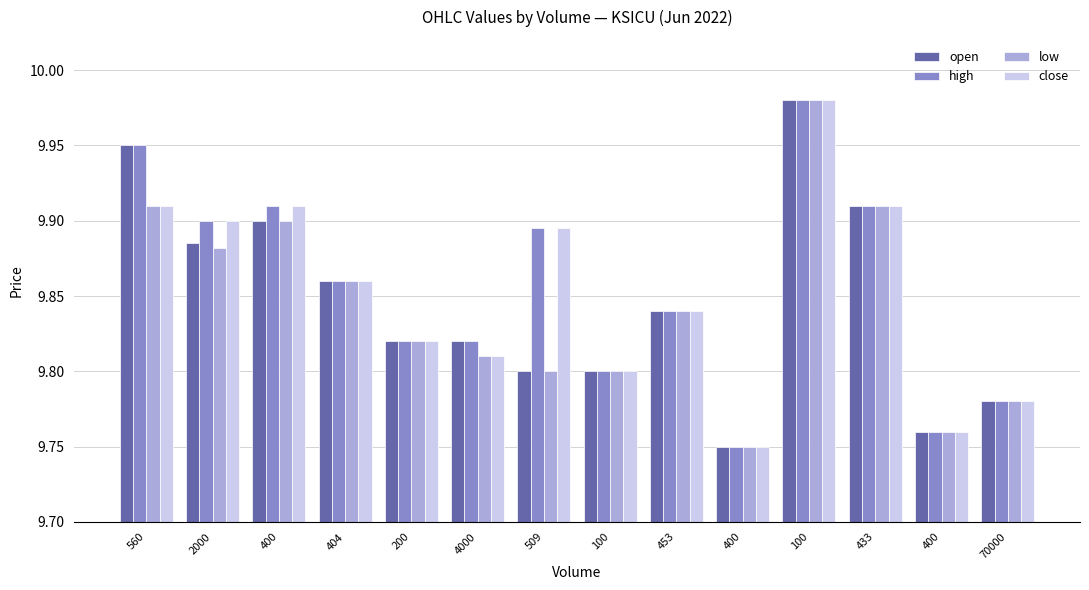

Are the bars horizontal?

No